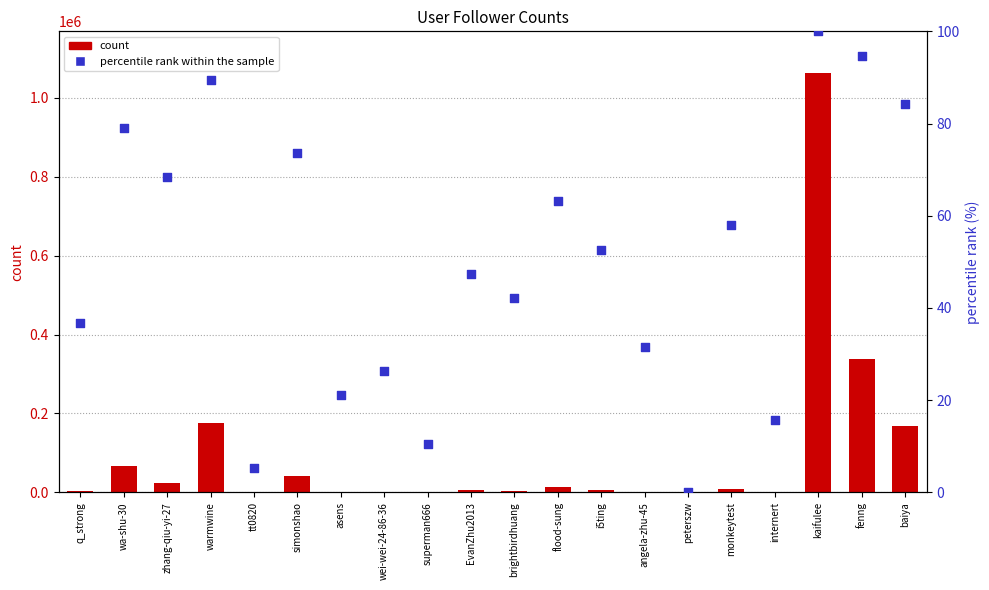

What are all the series names shown in the legend?

count, percentile rank within the sample